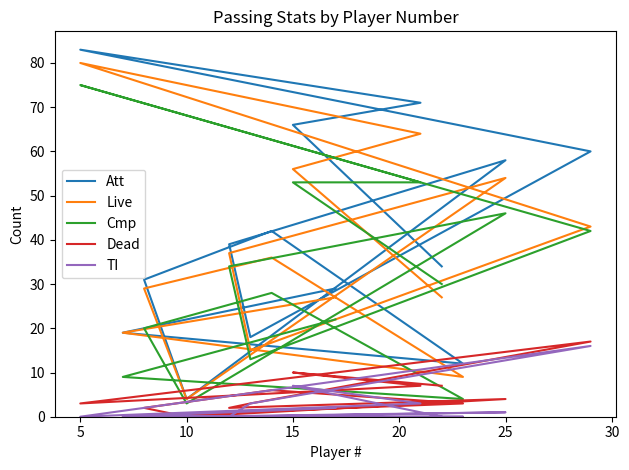

Which series has the largest total across all categories?

Att